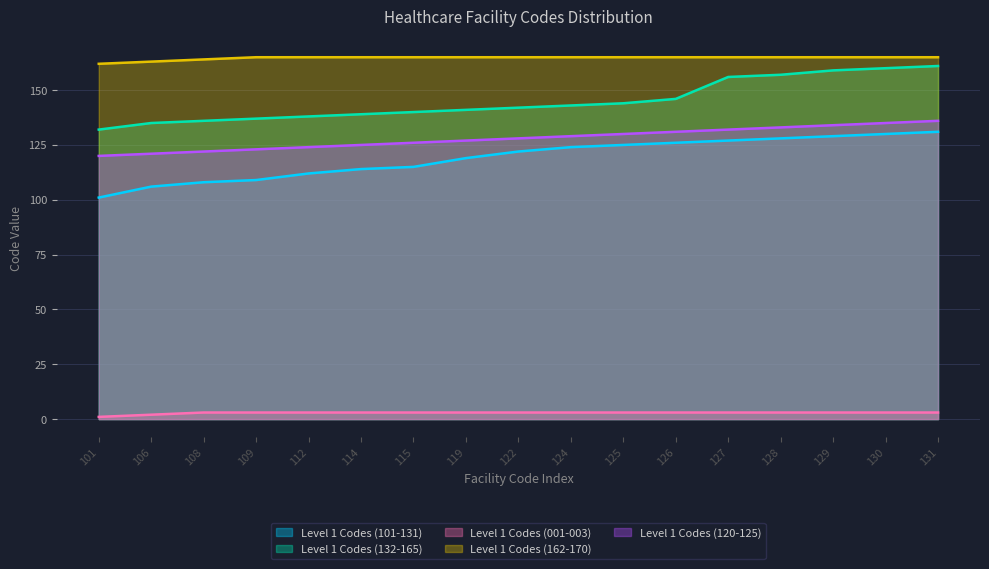

What is the sum of the Level 1 Codes (132-165) values at 125 and 115?

284